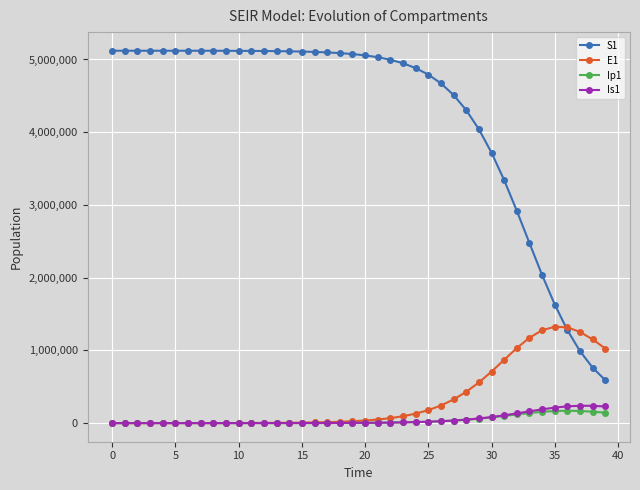

What is the average value of the Is1 series?

51582.9